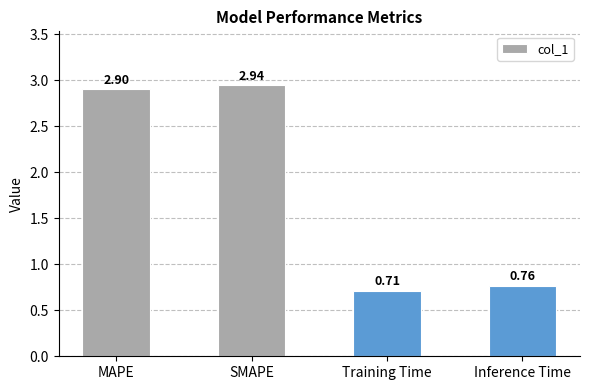

True or false: the data shows 2.9 at MAPE.

True